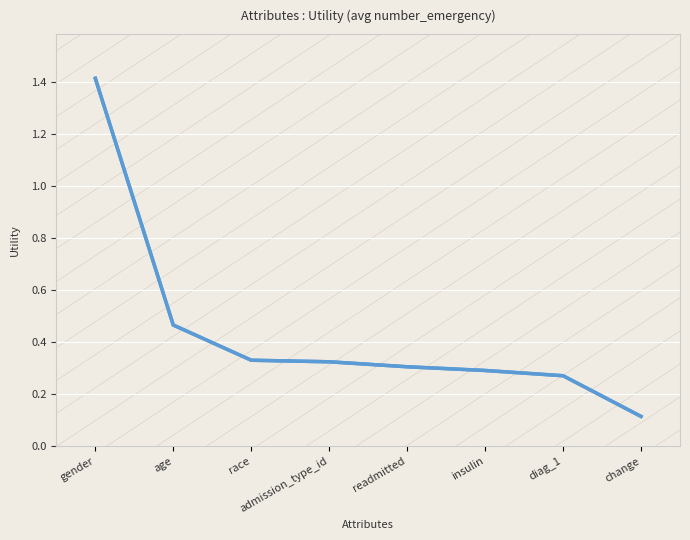

Between age and readmitted, which is larger?

age